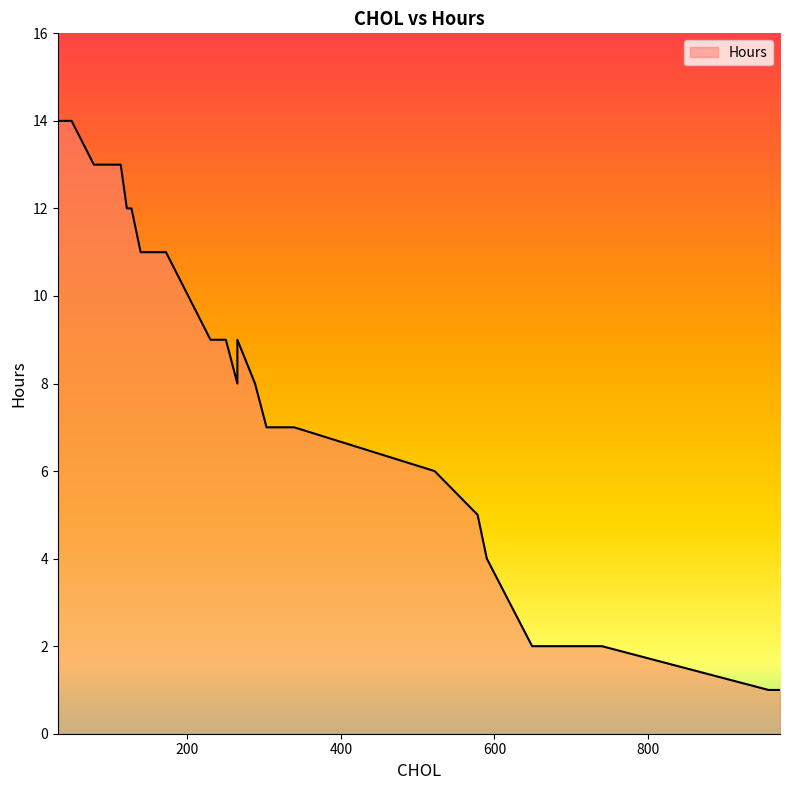

True or false: there are more than 2 points higher than both neighbors.

False